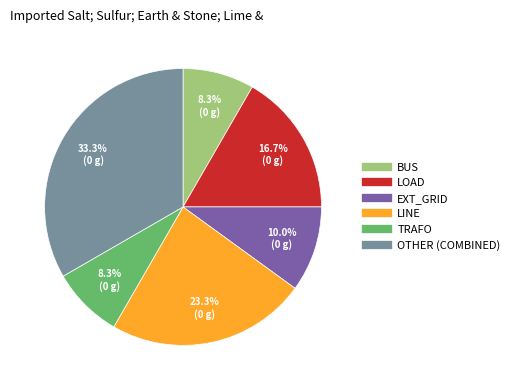

Approximately how many times larger is the value at LOAD compared to OTHER (COMBINED)?

0.5